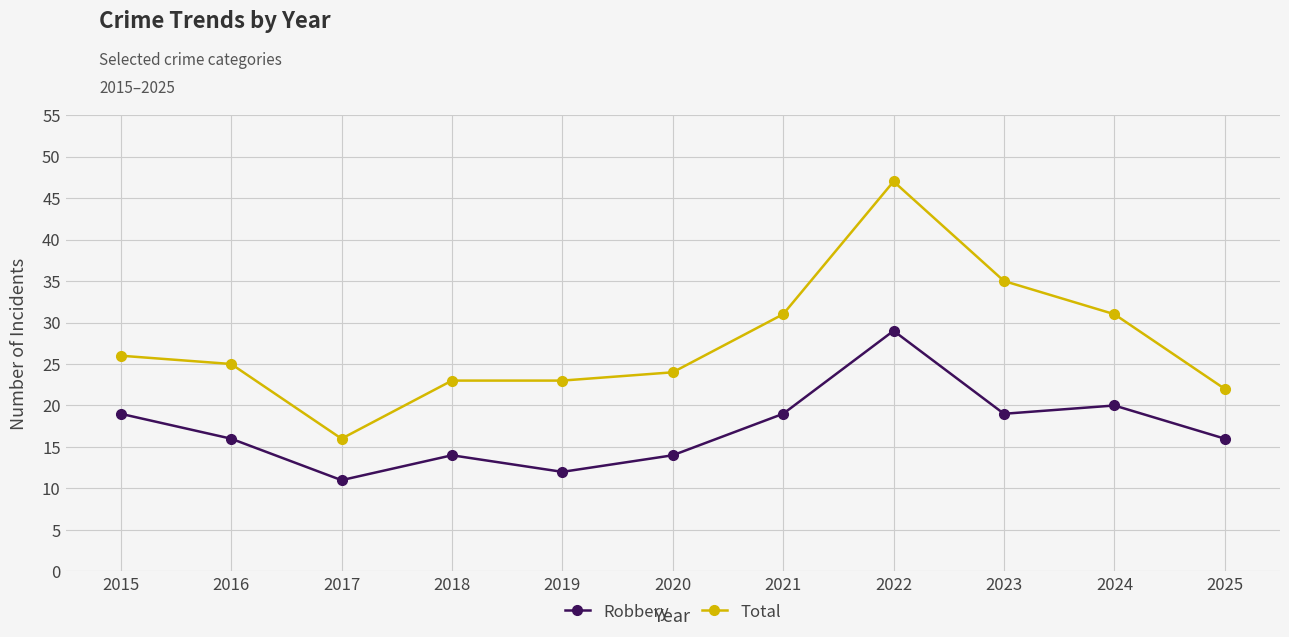

Rank the series by their maximum value, from lowest to highest.

Robbery, Total